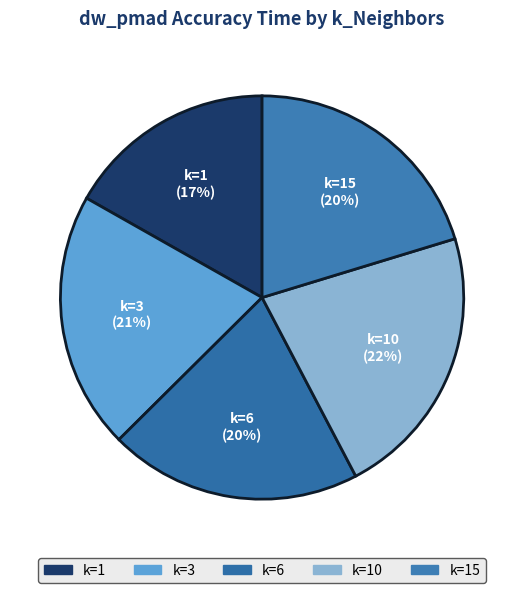

Which category has the smallest portion of the pie?

1